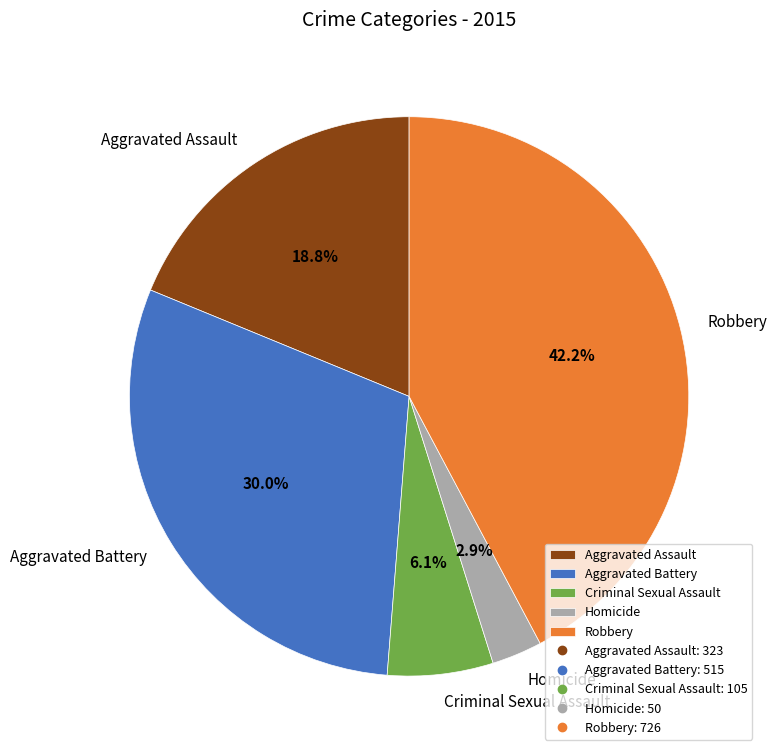

Which slice is the largest?

Robbery